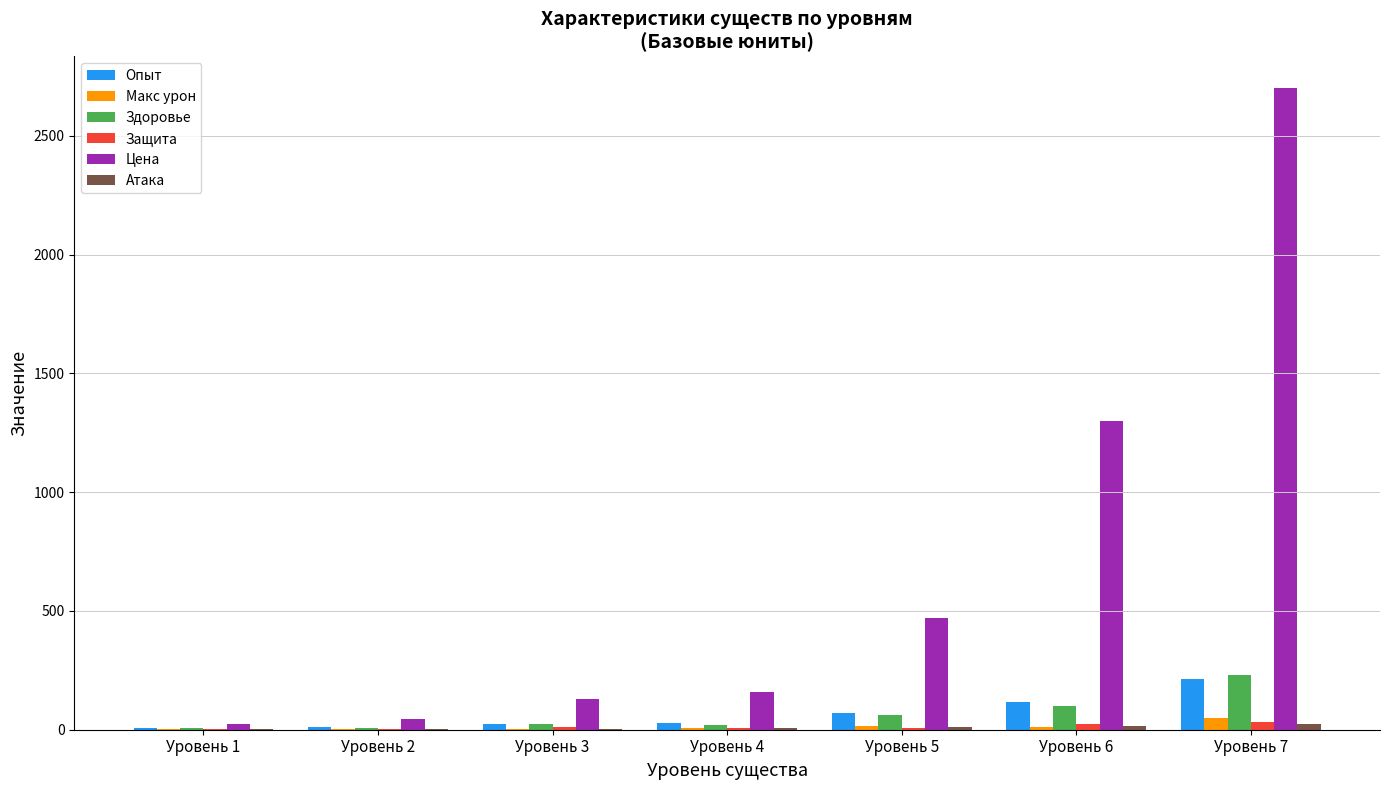

Which series has the largest total across all categories?

Цена